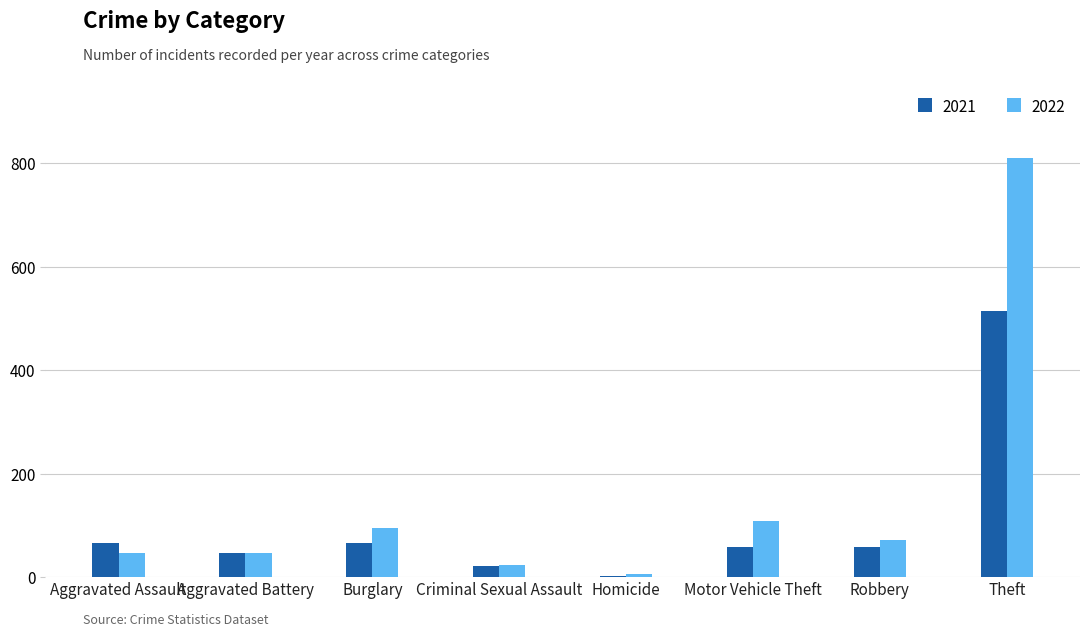

What value does the 2022 series have at Theft?

809